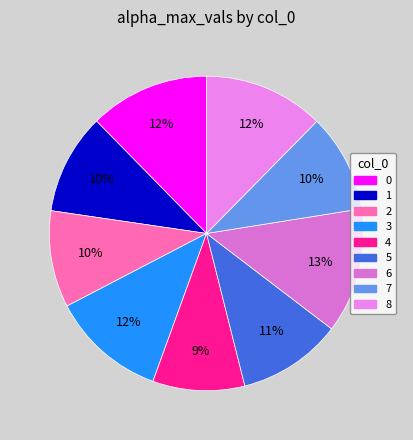

To the nearest percent, what is the combined percentage of 0 and 6?

25%